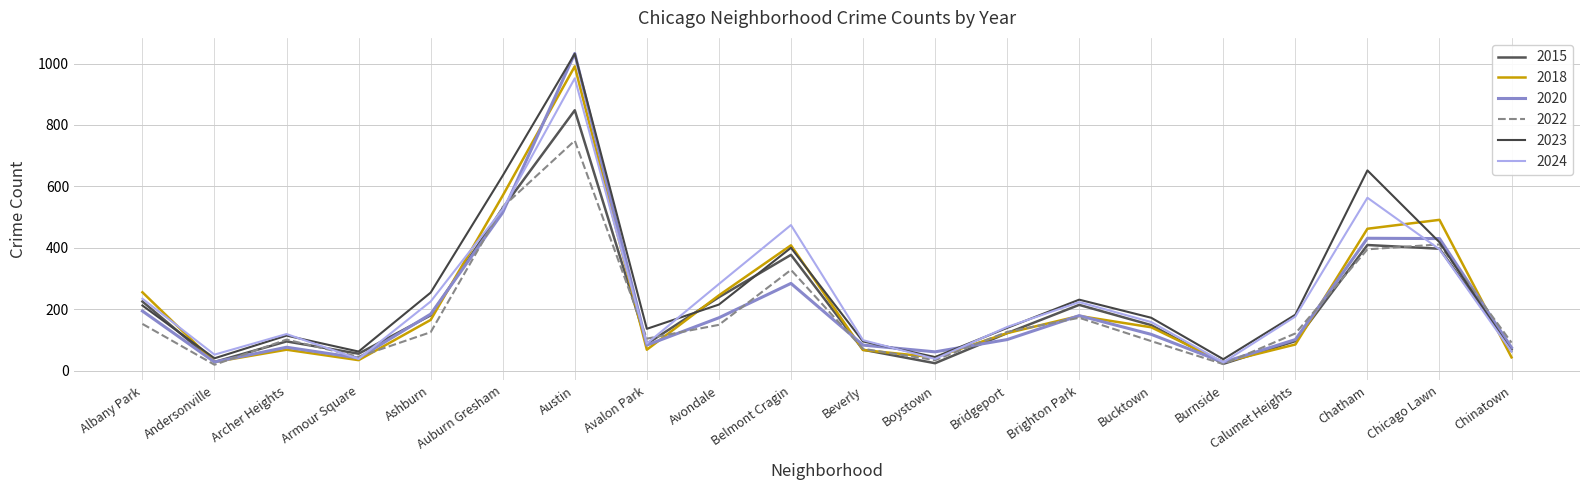

How many series are shown in this chart?

6